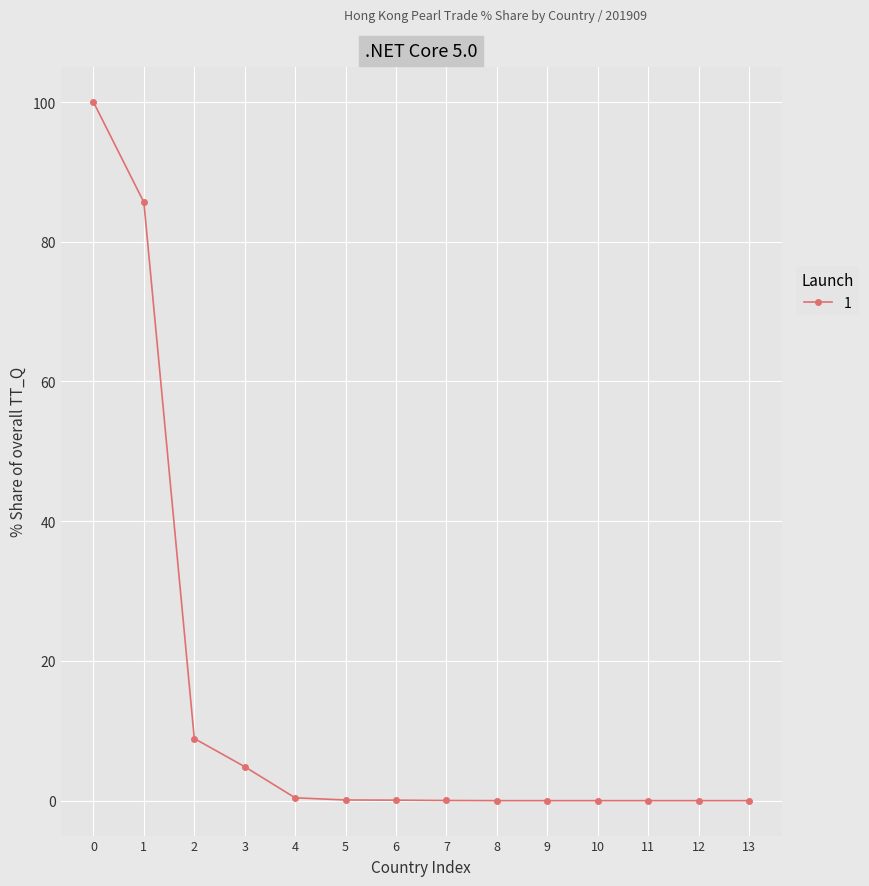

What is the difference between the maximum and minimum values?

100.0